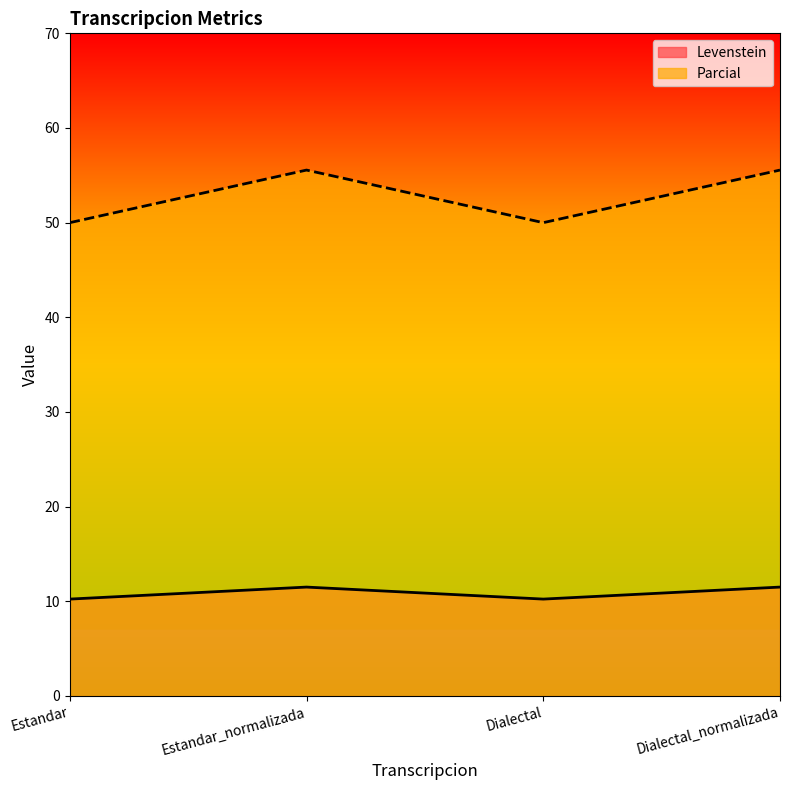

What is the average value of the Levenstein series?

10.9